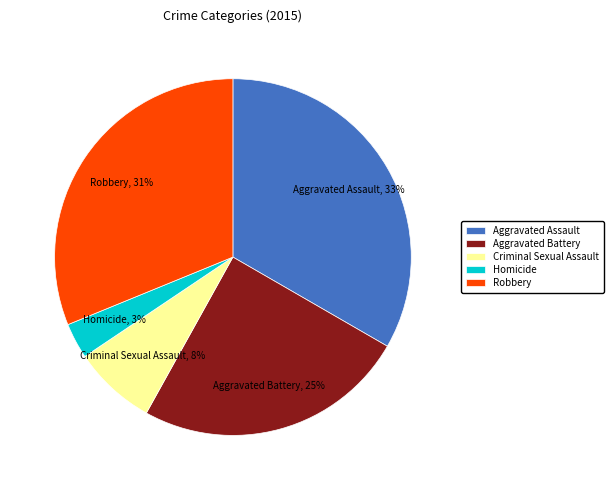

Does Criminal Sexual Assault represent more than half of the total?

No